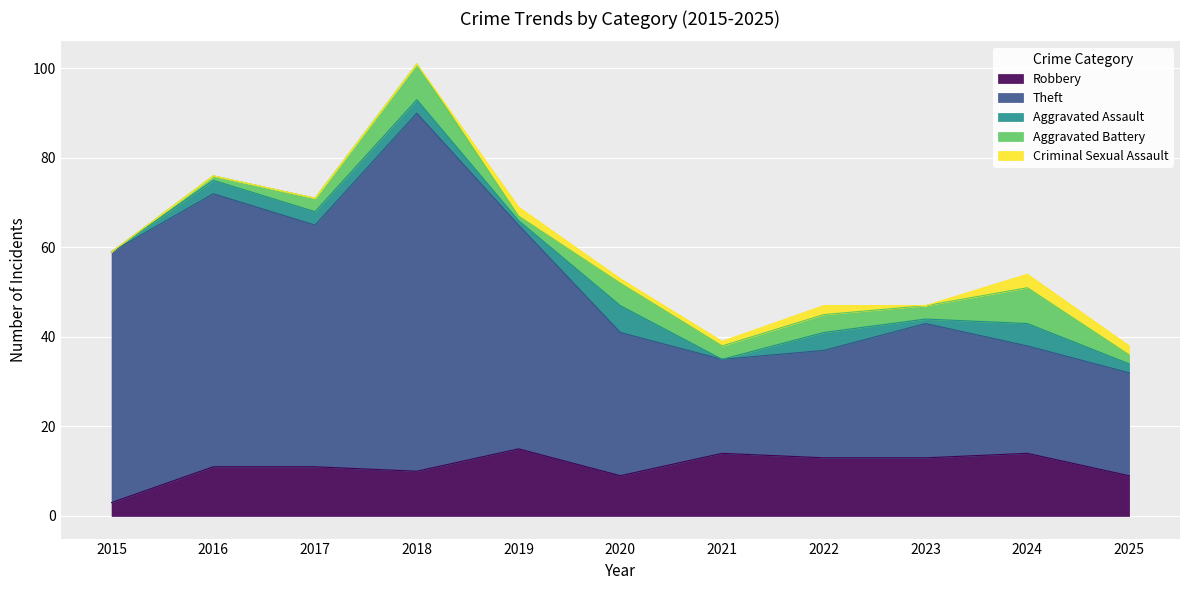

What is the highest value of the Robbery series?

15